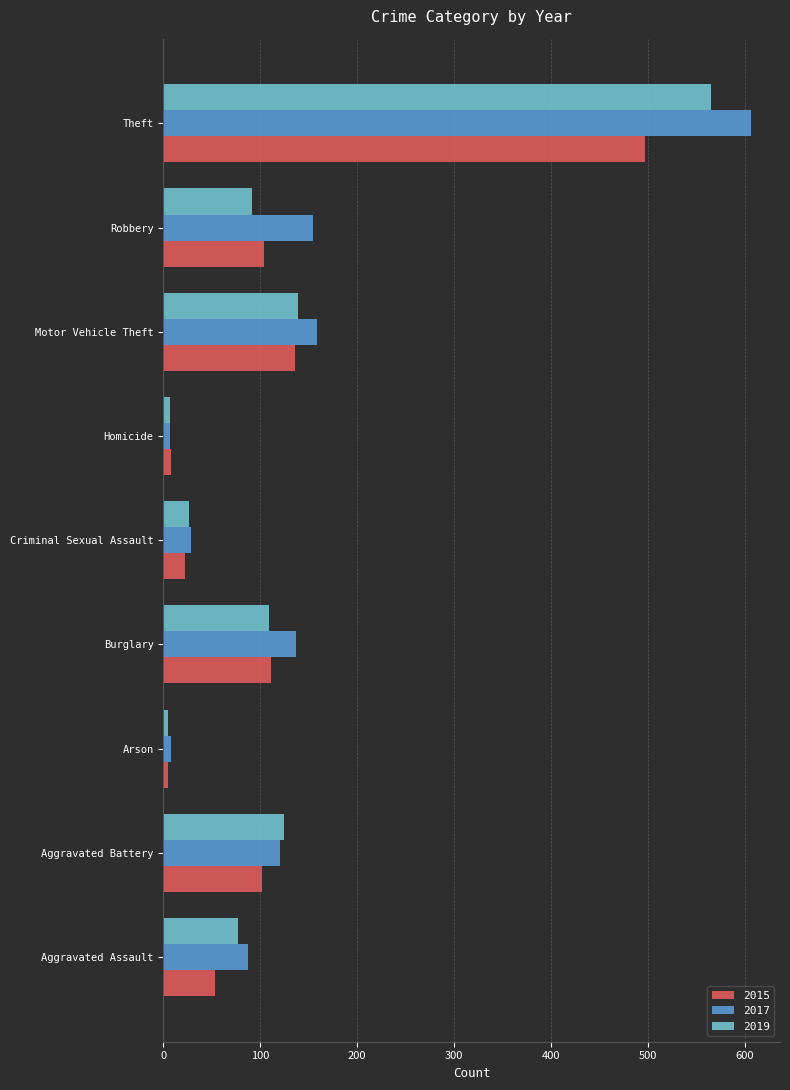

Which series changed the most between Criminal Sexual Assault and Theft?

2017